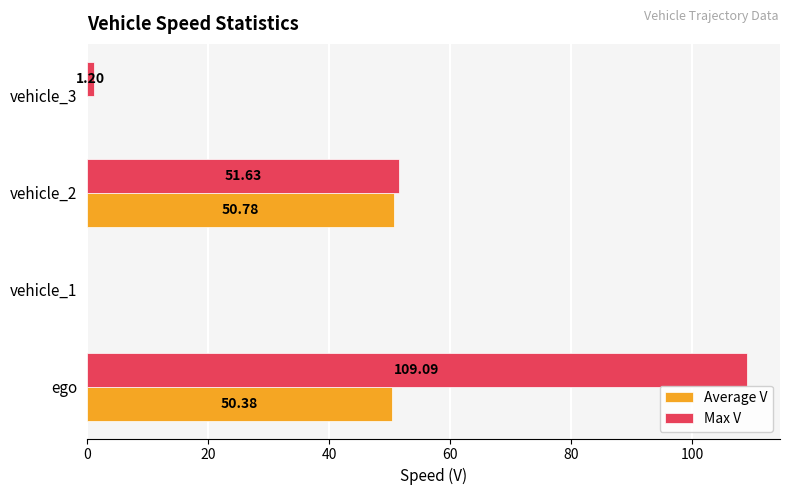

At which category is the sum across all series the highest?

ego